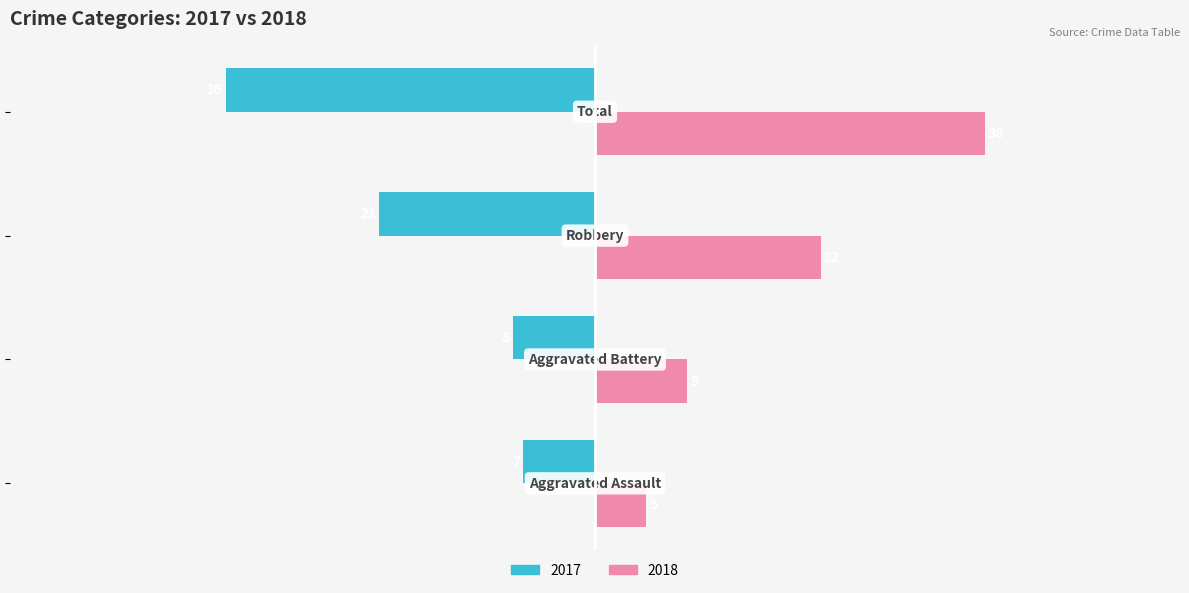

What are all the series names shown in the legend?

2017, 2018